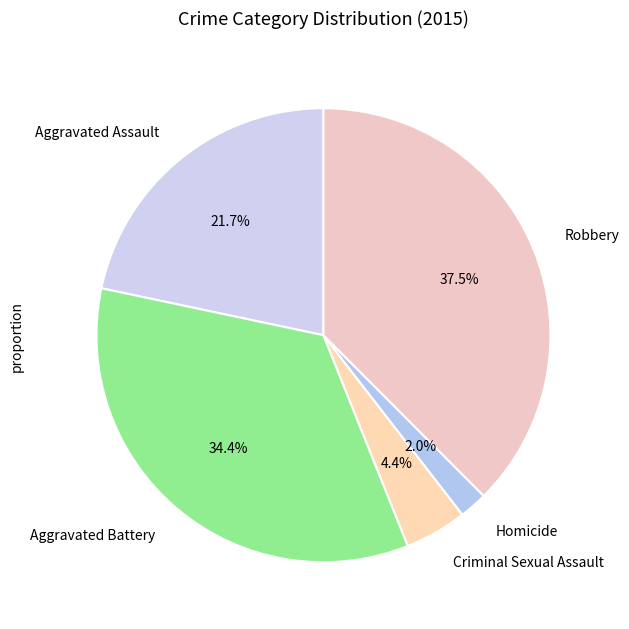

How many slices are in this pie chart?

5